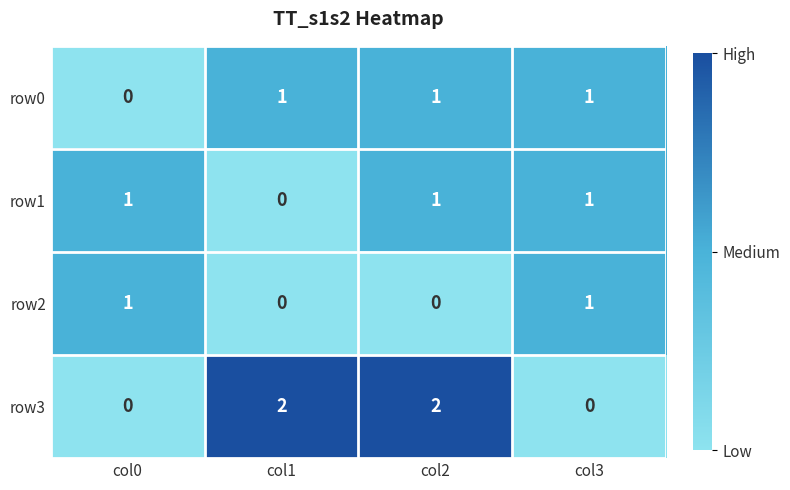

Which series changed the most between col0 and col2?

row3